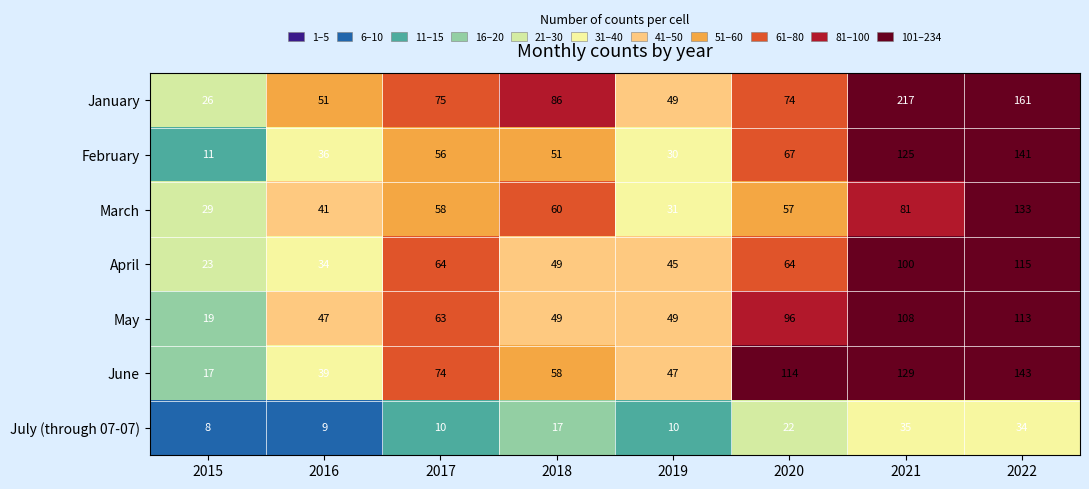

What is the total value across all series at 2015?

133